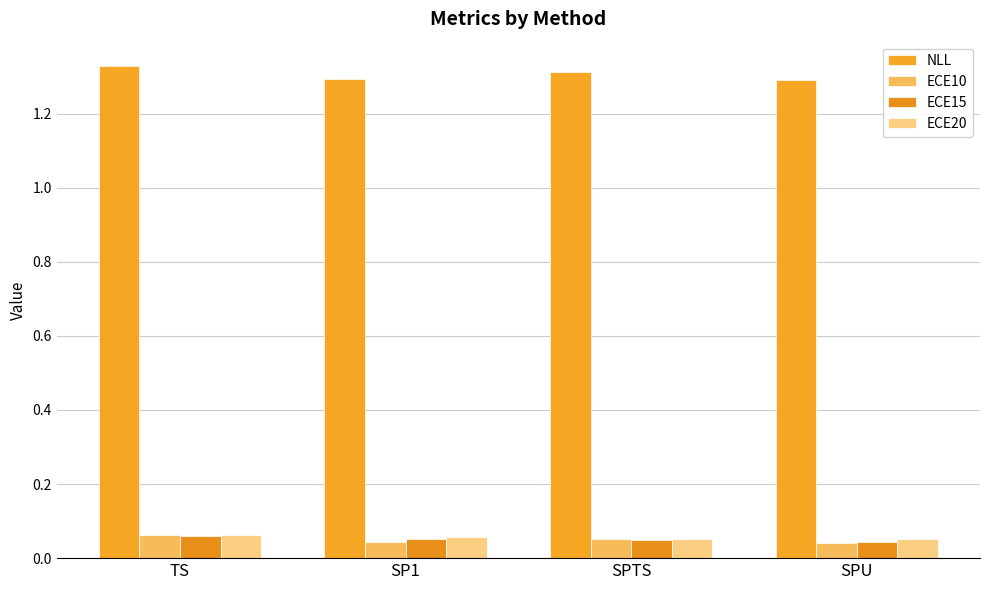

What is the label of the 2nd bar from the left?

SP1